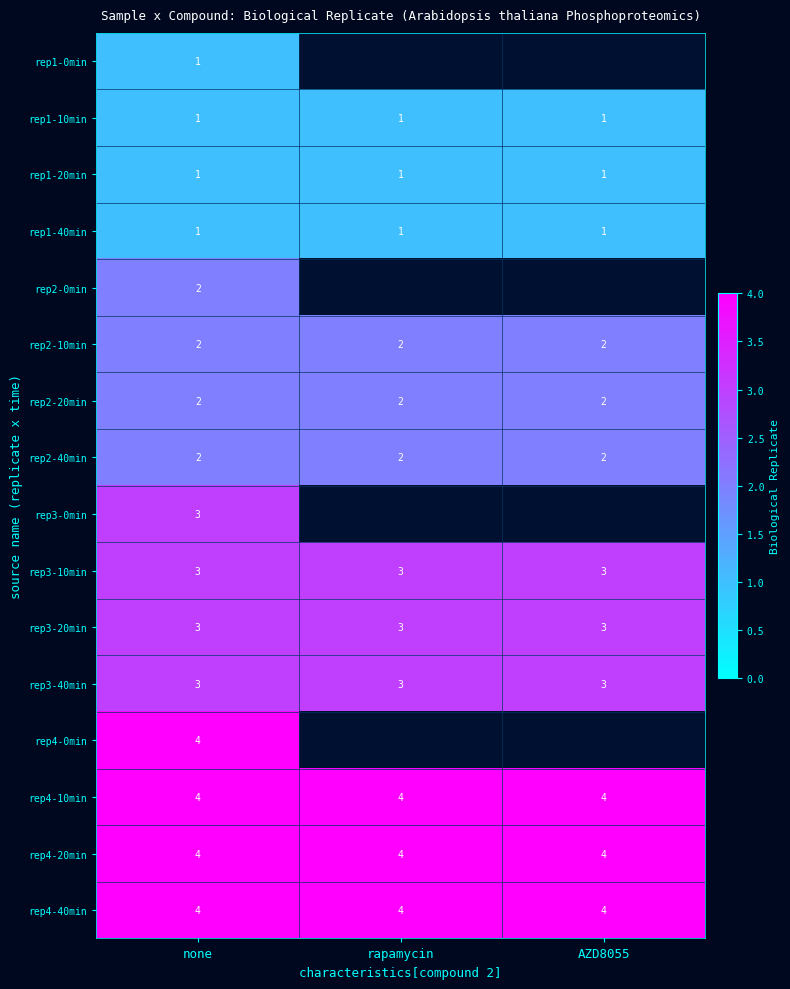

True or false: rep2-20min has a value of 2 at none.

True